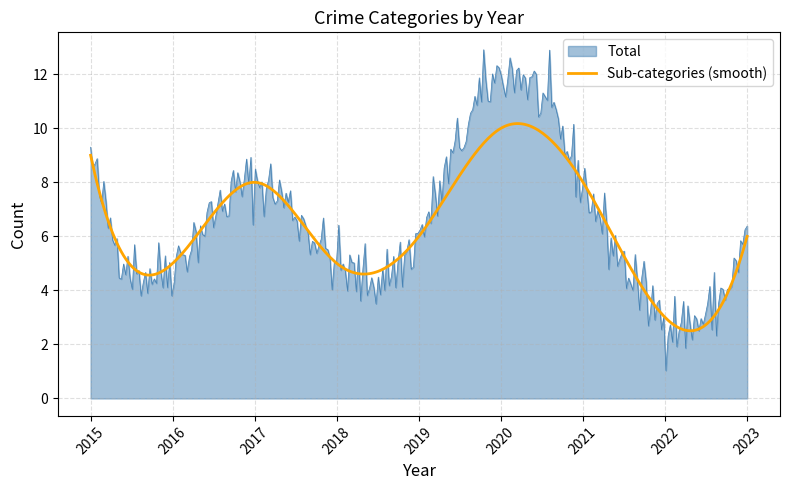

Which series has the widest spread of values?

Total